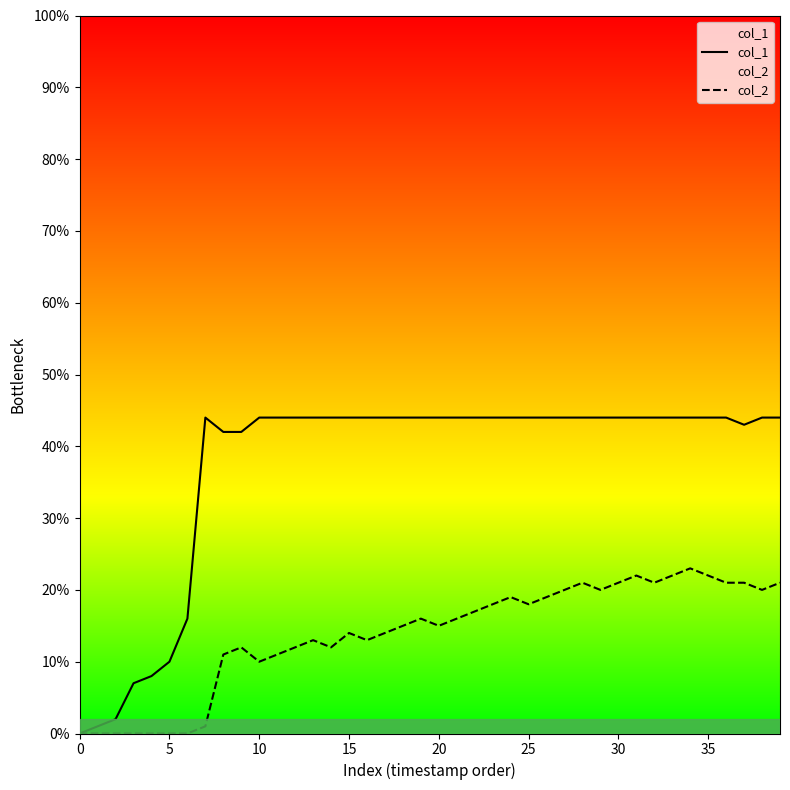

Is it true that col_1 equals 68 at 9?

False